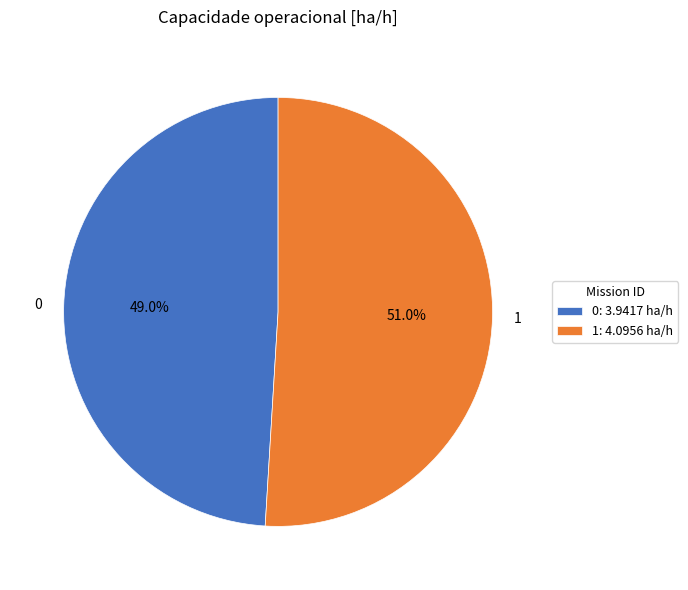

Does any single category account for the majority?

Yes